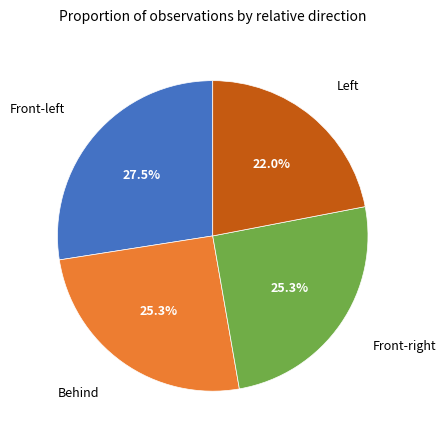

Does any single category account for the majority?

No